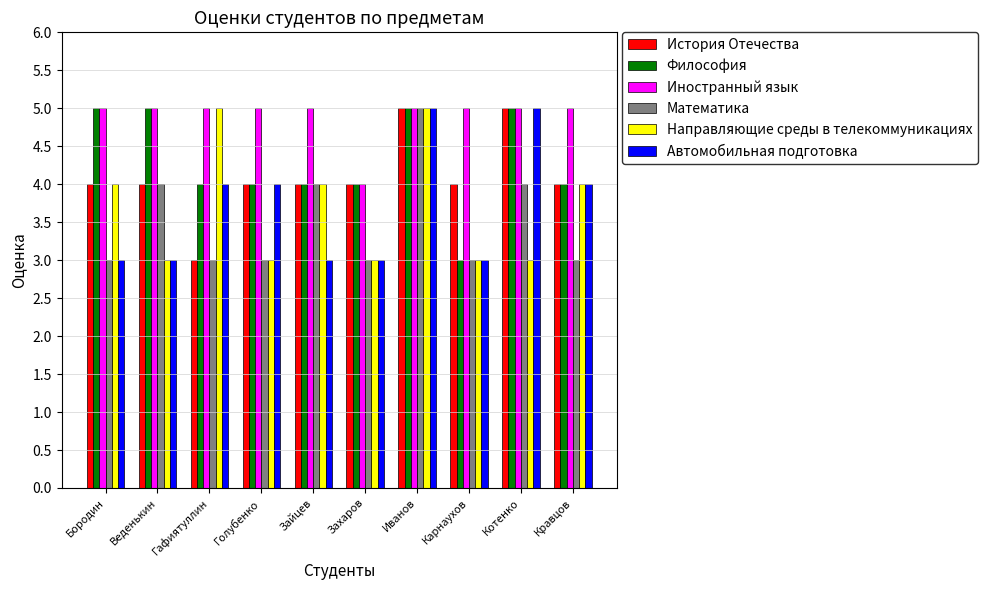

What is the label of the 6th bar from the right?

Зайцев